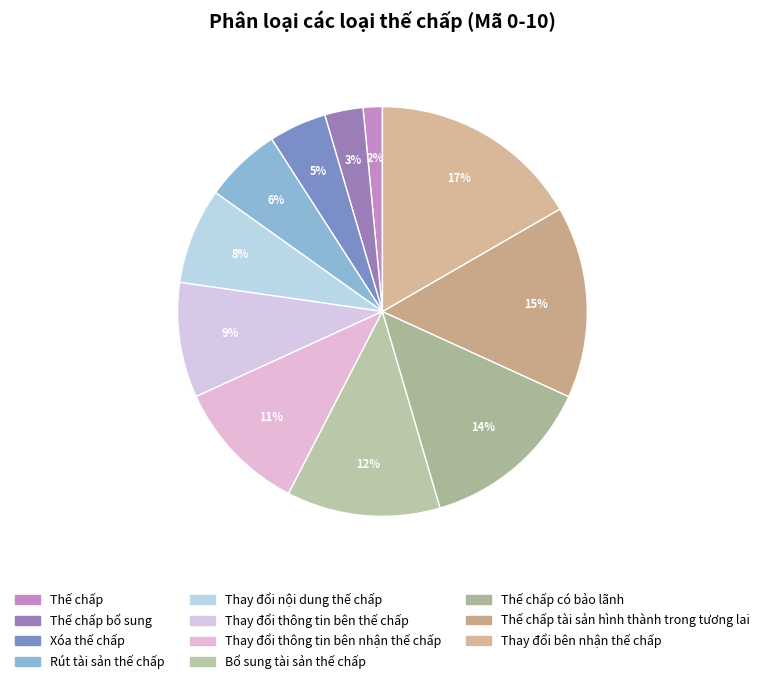

The Rút tài sản thế chấp slice represents 12% of the pie. True or false?

False